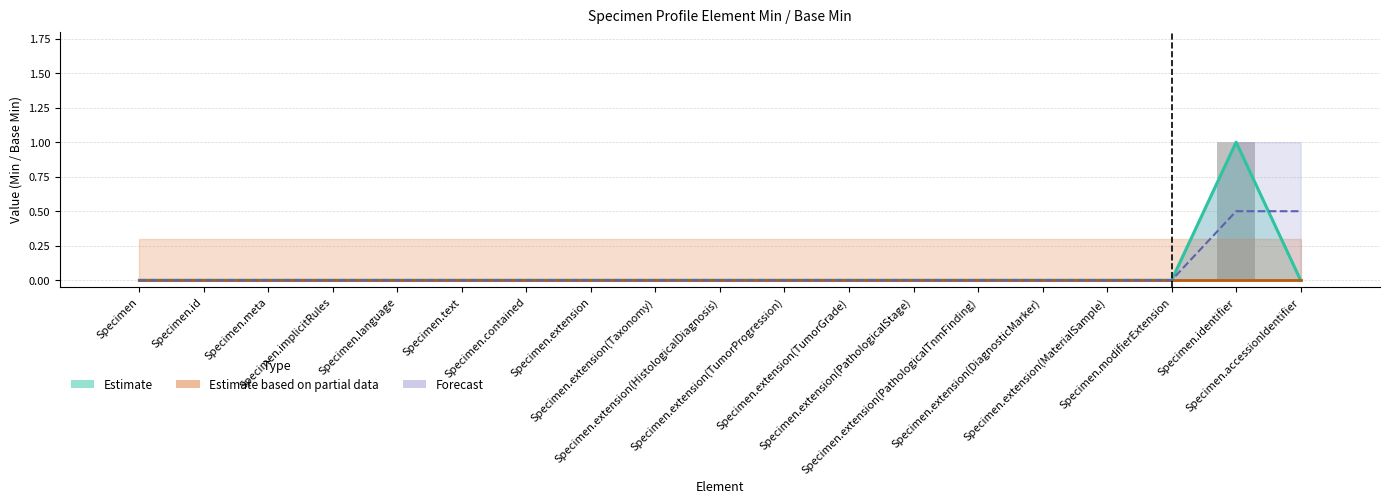

Reading right to left, what are all the values shown in this chart?

Estimate (Min): 0.0	1.0	0.0	0.0	0.0	0.0	0.0	0.0	0.0	0.0	0.0	0.0	0.0	0.0	0.0	0.0	0.0	0.0	0.0
Estimate based on partial data (Base Min): 0.0	0.0	0.0	0.0	0.0	0.0	0.0	0.0	0.0	0.0	0.0	0.0	0.0	0.0	0.0	0.0	0.0	0.0	0.0
Forecast: 0.5	0.5	0.0	0.0	0.0	0.0	0.0	0.0	0.0	0.0	0.0	0.0	0.0	0.0	0.0	0.0	0.0	0.0	0.0
Raw Min: 0.0	1.0	0.0	0.0	0.0	0.0	0.0	0.0	0.0	0.0	0.0	0.0	0.0	0.0	0.0	0.0	0.0	0.0	0.0